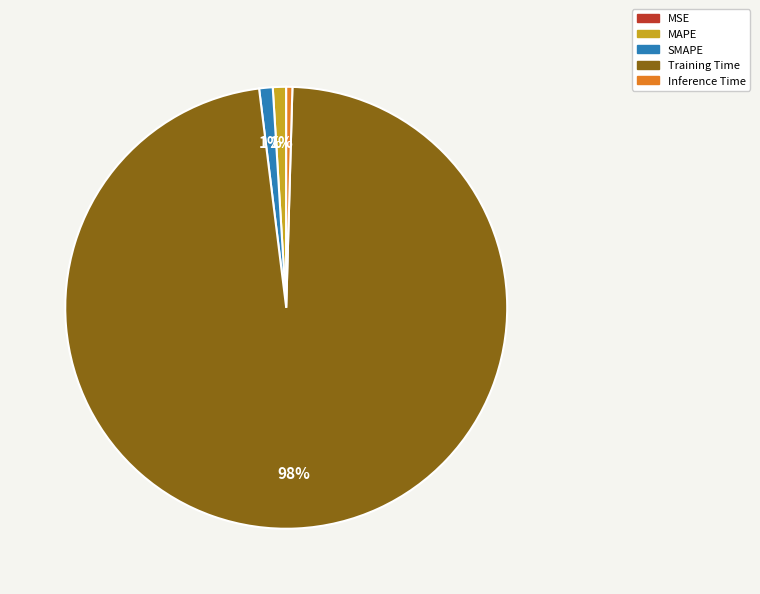

Do SMAPE and Training Time together represent more than half of the pie?

Yes